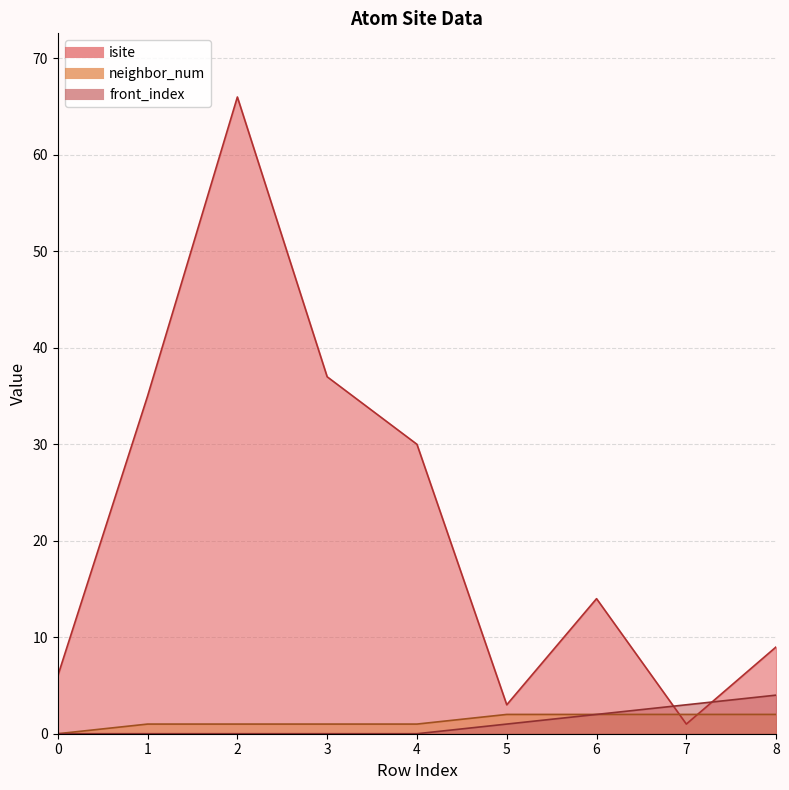

Read the isite value at 1.

35